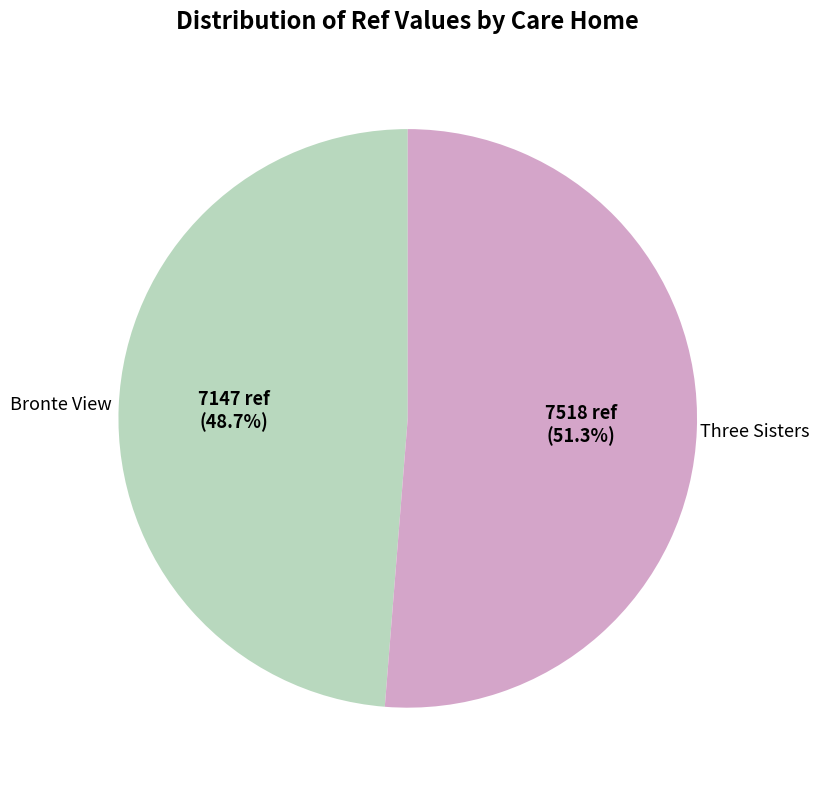

To the nearest percent, what portion does Three Sisters represent?

51%